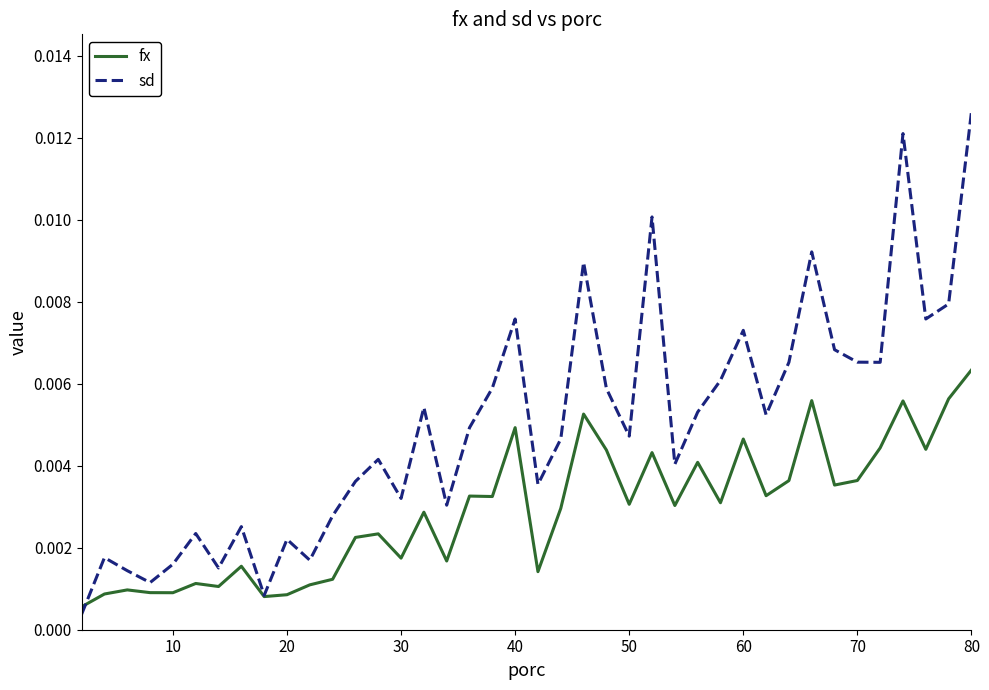

Which series has the largest total across all categories?

sd